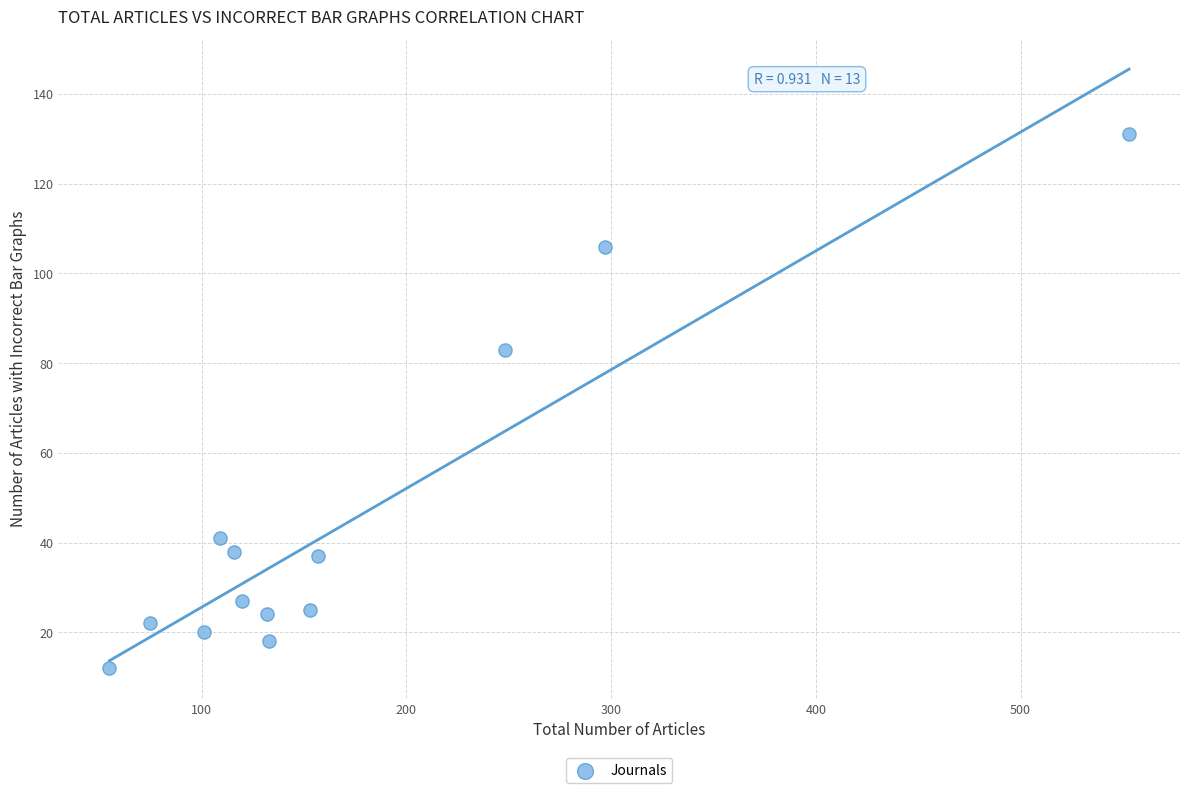

What Y value in the scatter plot is closest to 71?

83